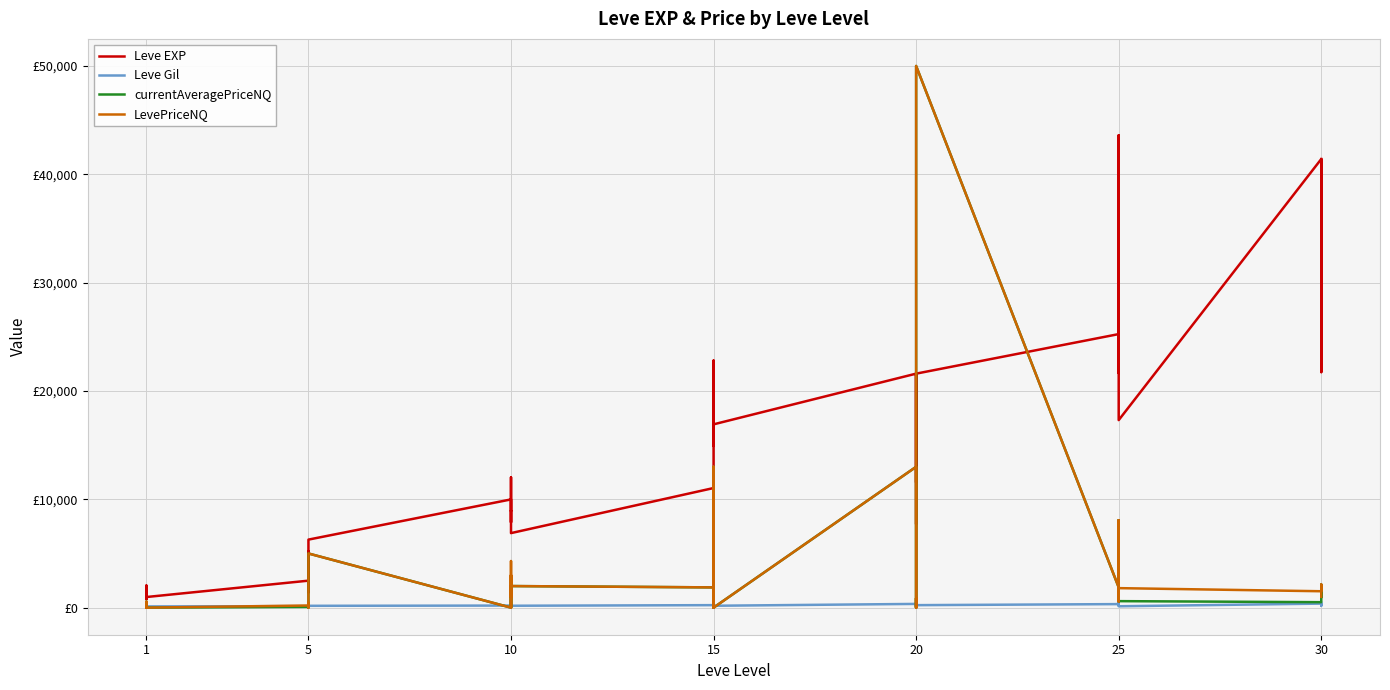

Where is the first local minimum for currentAveragePriceNQ?

1